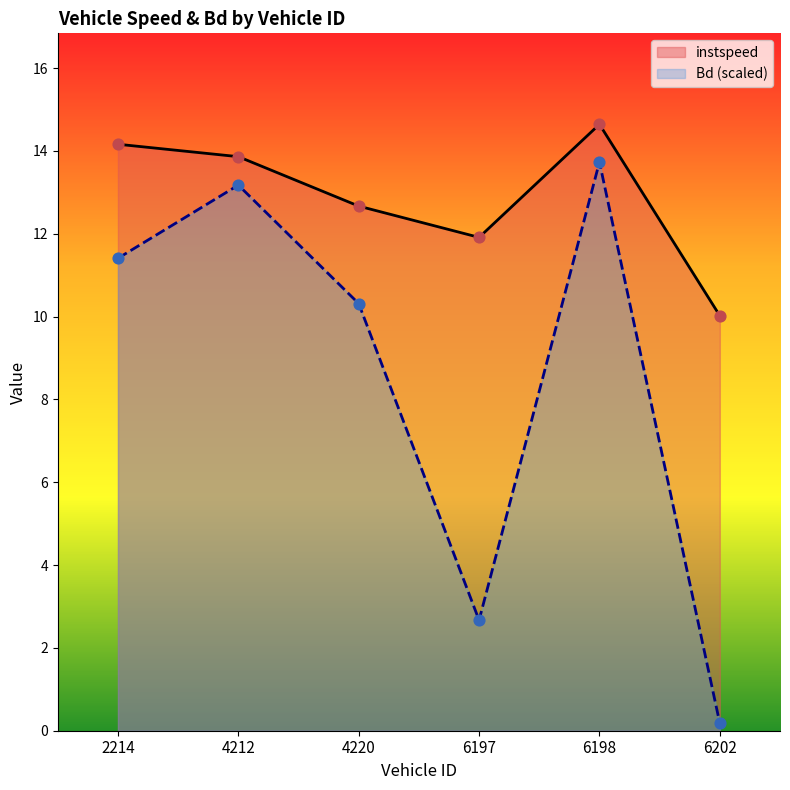

Which series reaches the minimum Y coordinate?

Bd